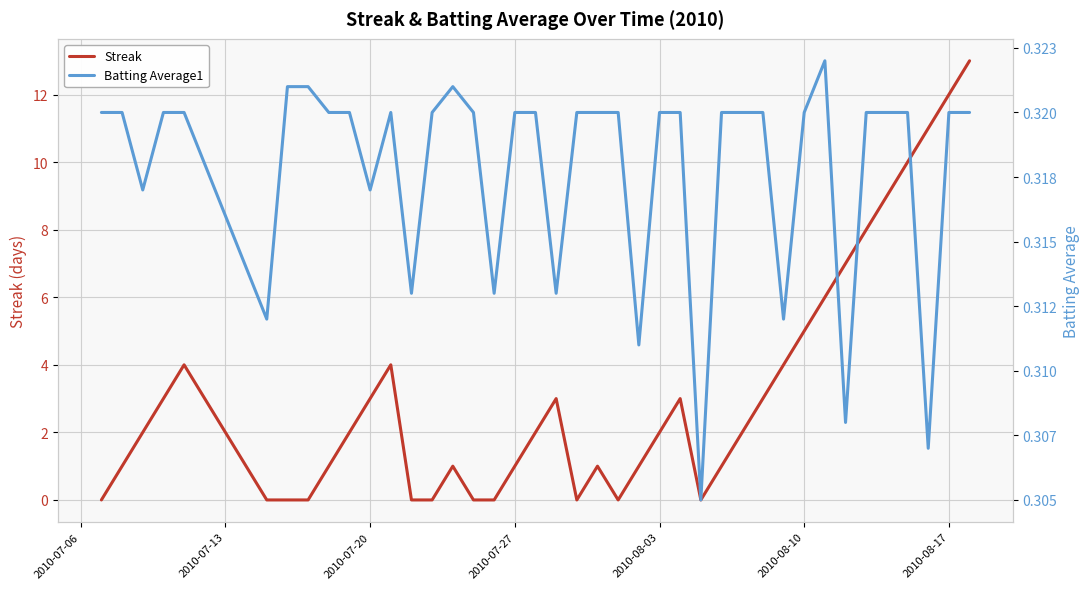

How many interior local valleys does the Batting Average1 series have?

11